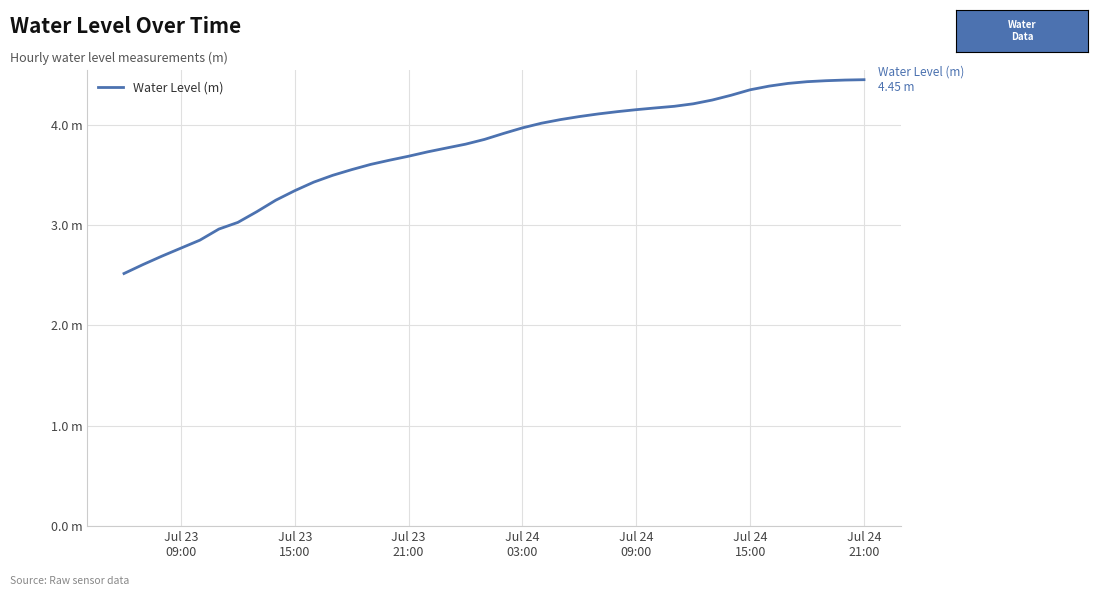

Does the chart have visible grid lines?

Yes